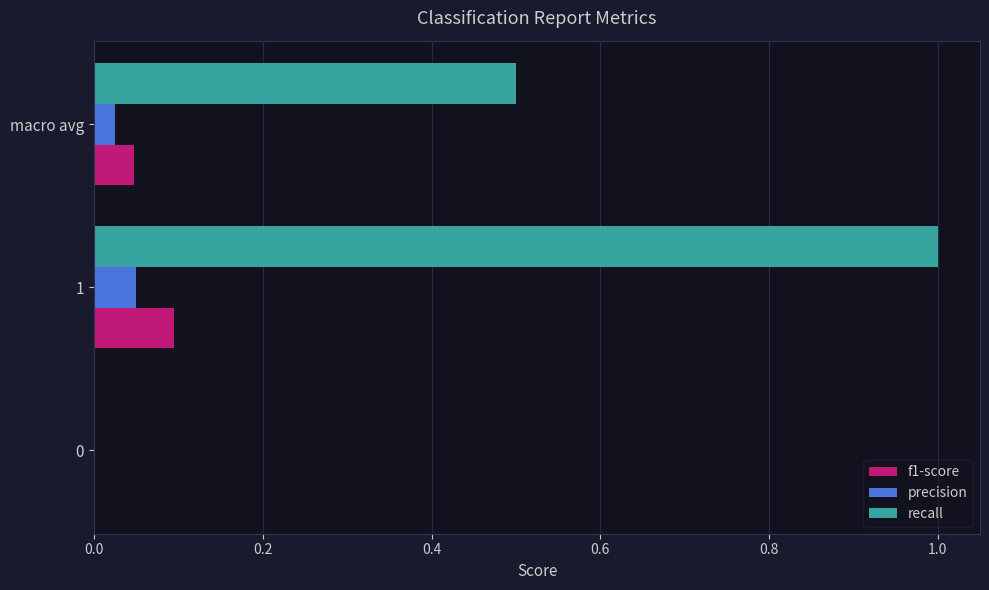

Is it true that f1-score equals 0.0 at 0?

True